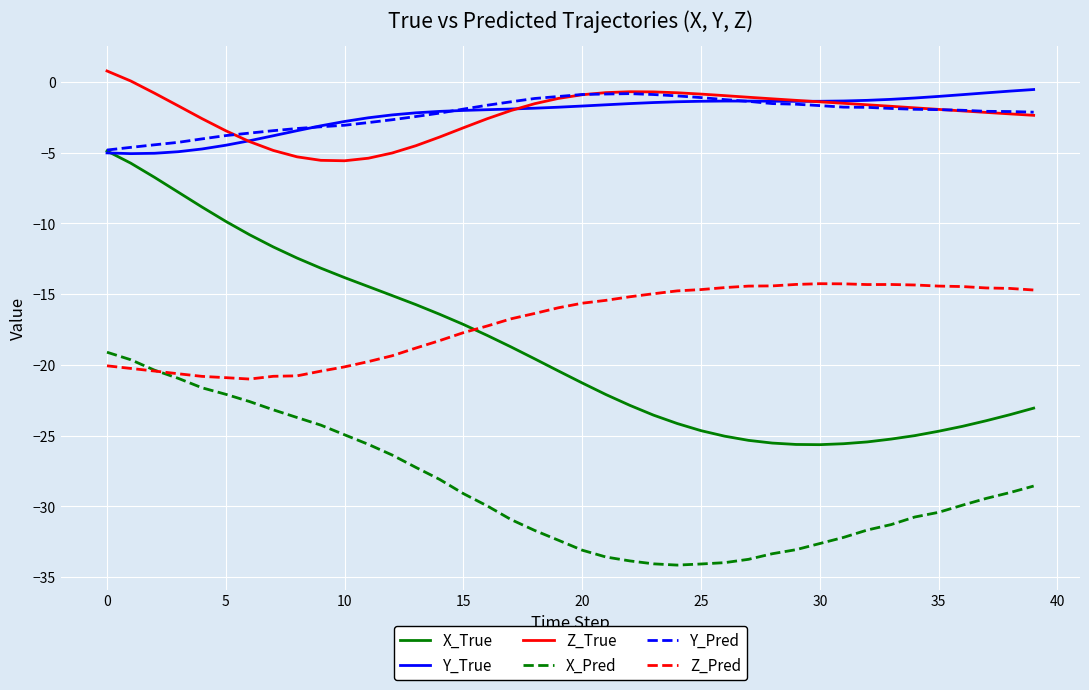

What is the greatest value displayed?

0.8